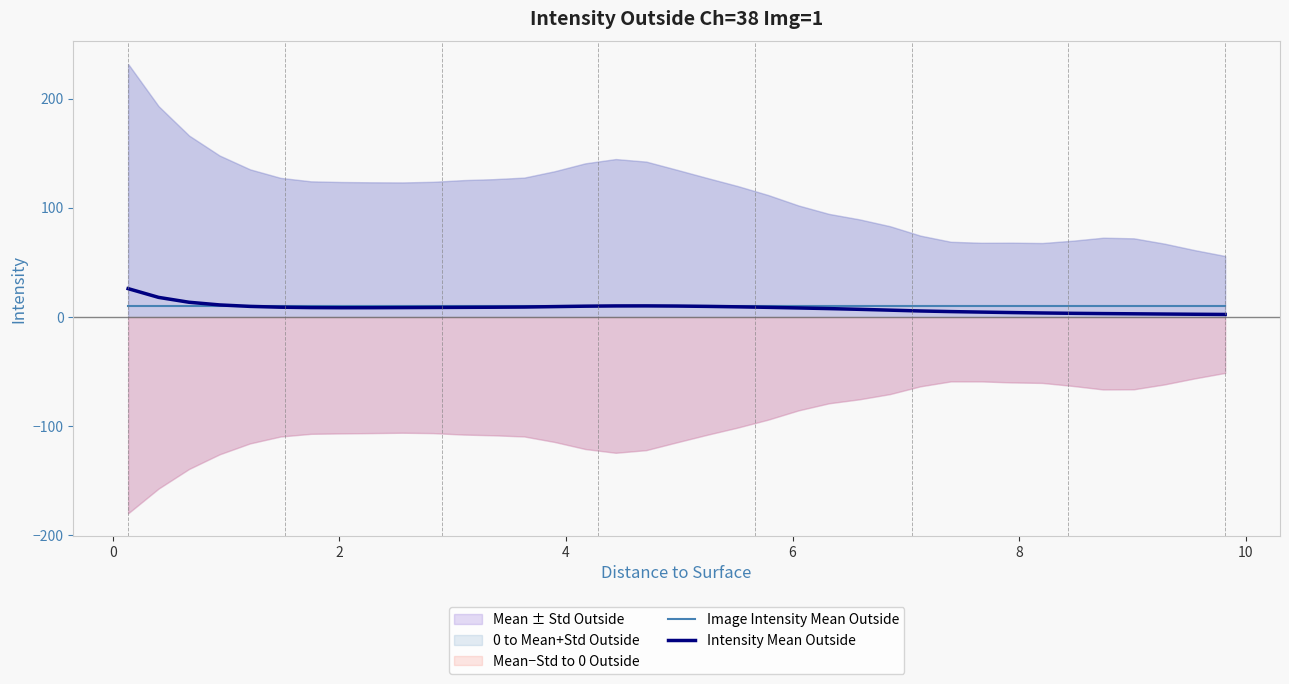

What is the lowest value of the Image Intensity Mean Outside series?

9.7